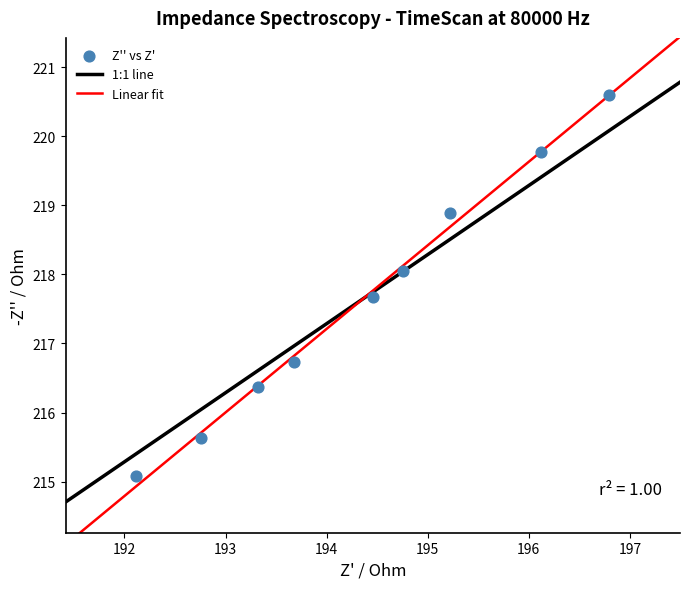

What Y value in the scatter plot is closest to 217?

216.7